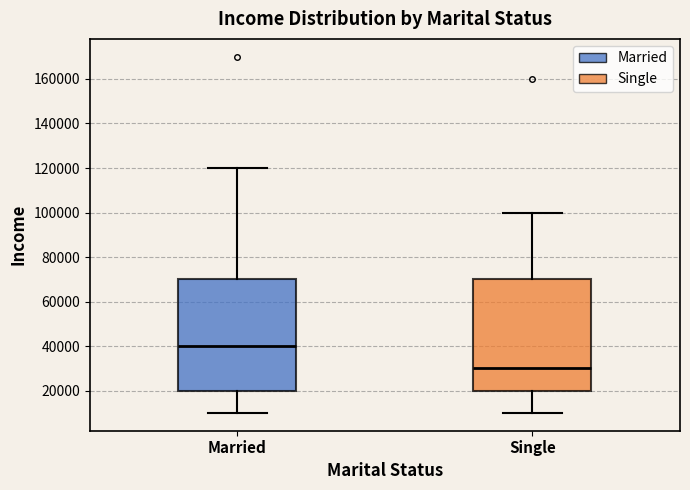

Reading left to right, read every box against the y-axis: the position of its median line, the range the box covers, and the ends of its whiskers. The values are not printed on the chart, so give them approximately, as read against the axis.

Married: median 40000, box 20000 to 70000, whiskers 10000 to 120000
Single: median 30000, box 20000 to 70000, whiskers 10000 to 100000